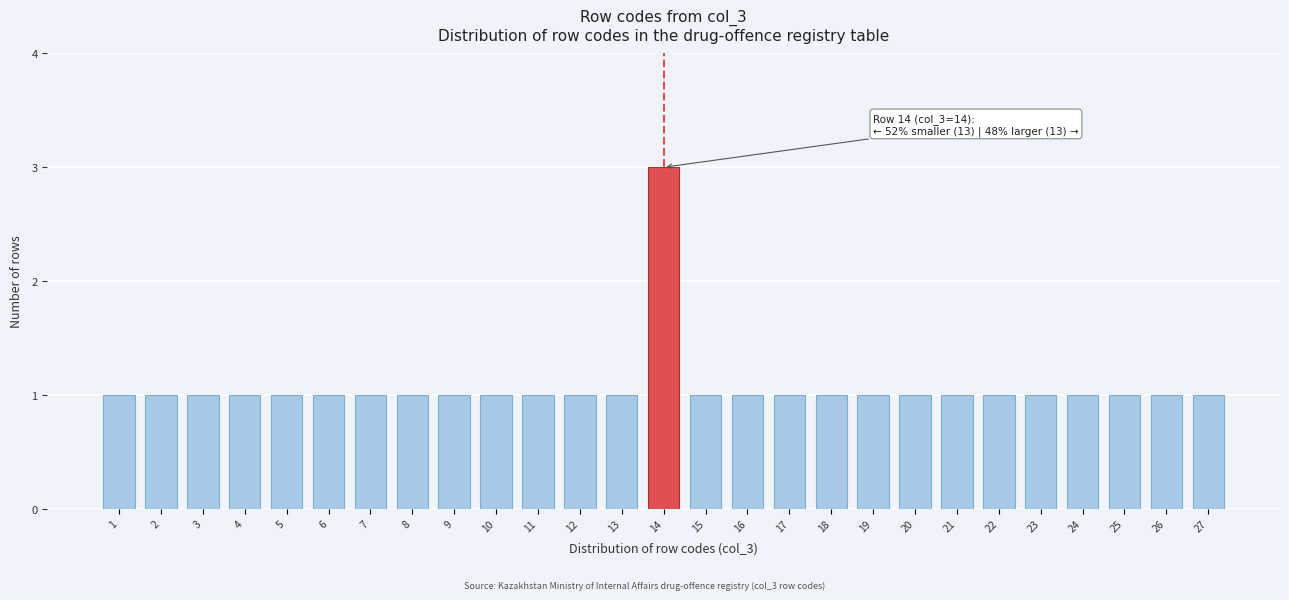

Reading right to left, what are all the values shown in this chart?

27=1	26=1	25=1	24=1	23=1	22=1	21=1	20=1	19=1	18=1	17=1	16=1	15=1	14=3	13=1	12=1	11=1	10=1	9=1	8=1	7=1	6=1	5=1	4=1	3=1	2=1	1=1